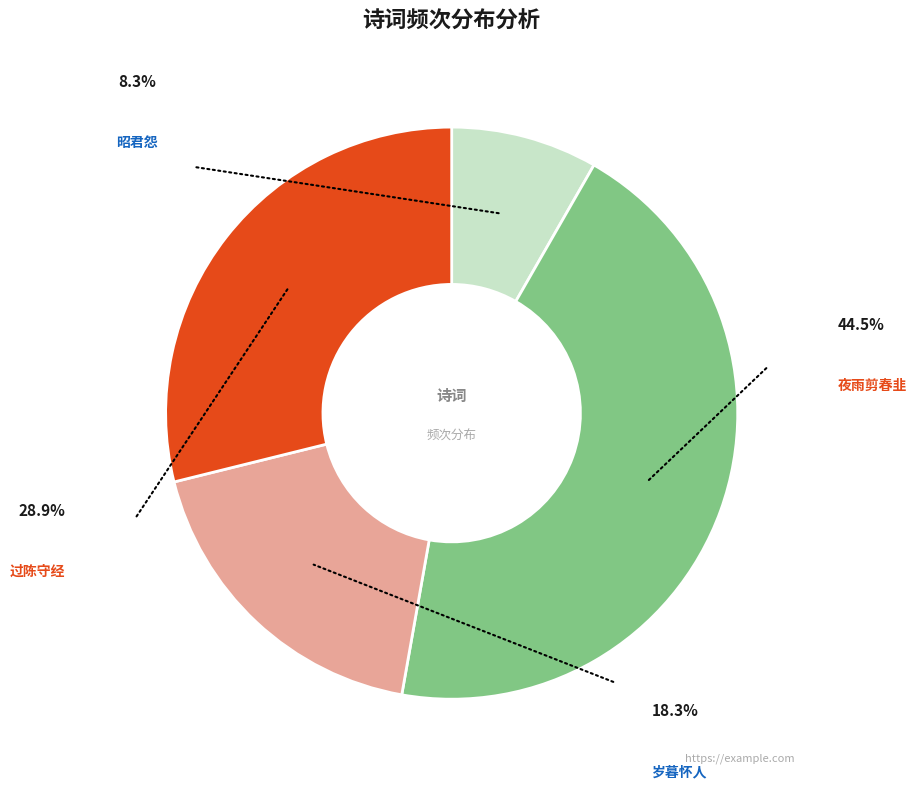

To the nearest percent, what is the average slice percentage?

25%